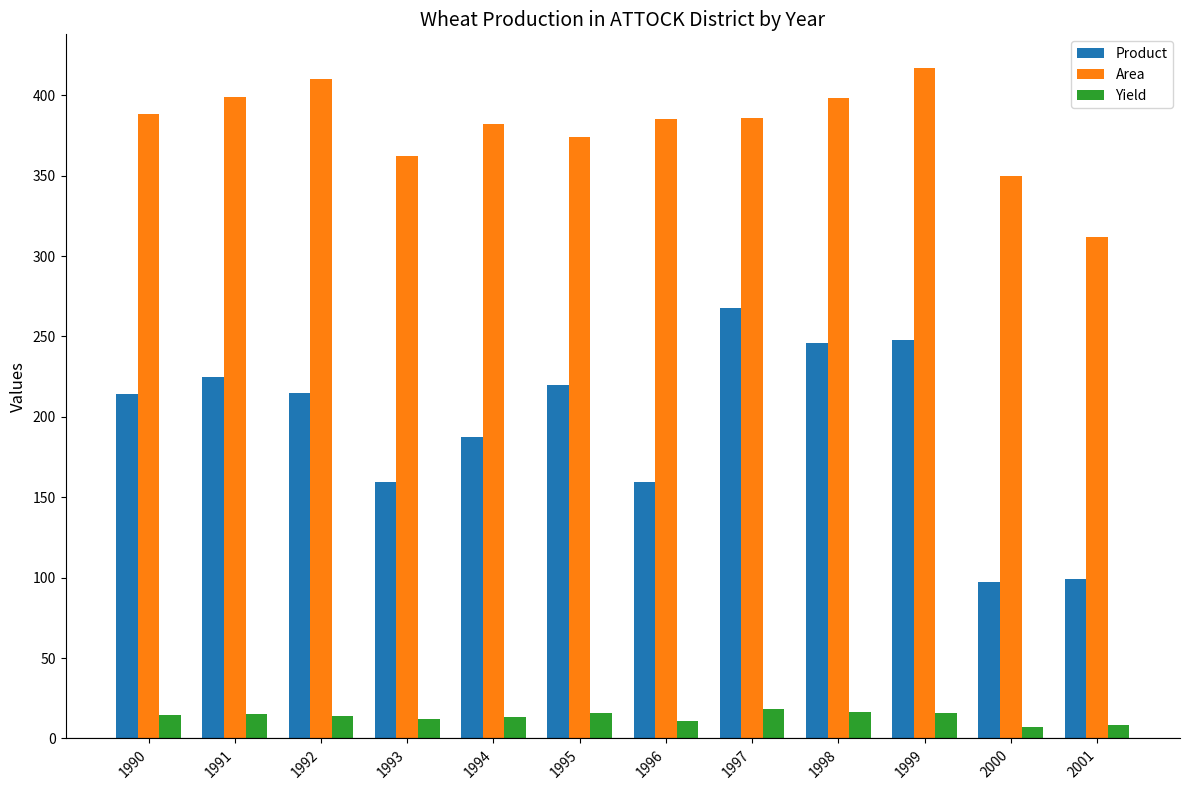

The Product series shows 96.7 at 1991. True or false?

False